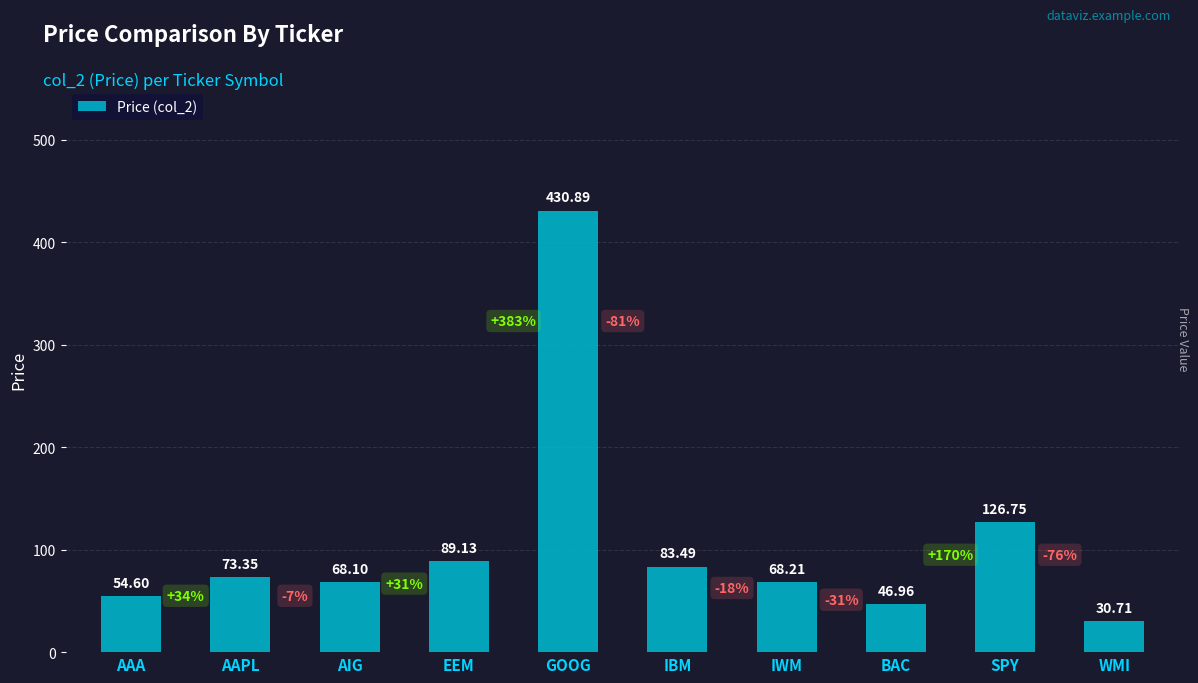

What is the label of the 2nd bar from the right?

SPY